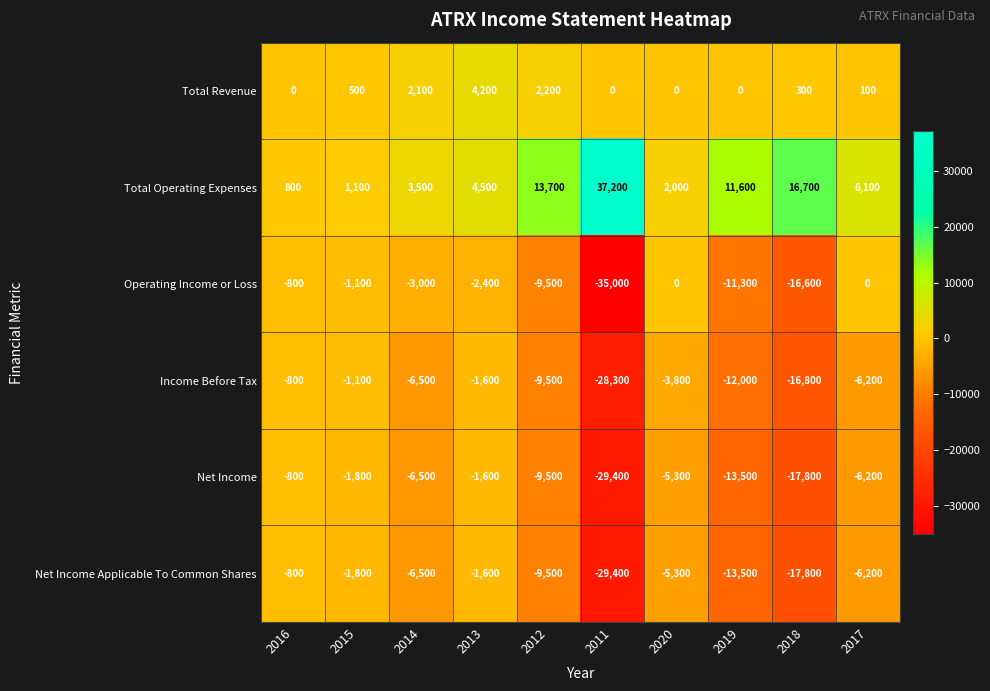

Is the value of Total Revenue at 2018 greater than the value of Operating Income or Loss at 2013?

Yes